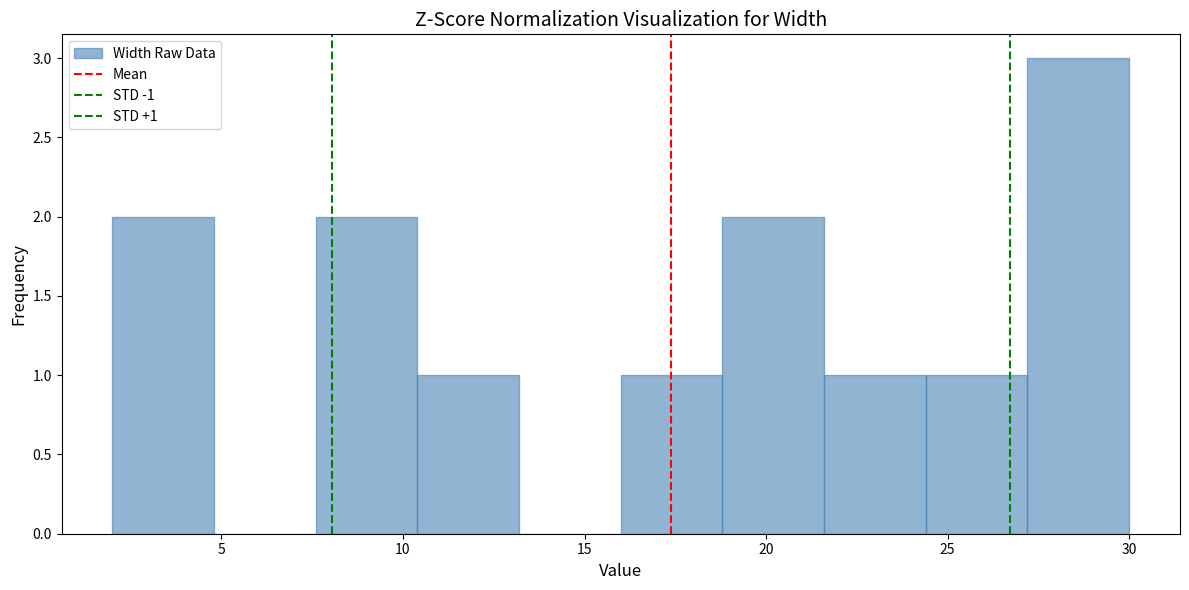

Which range on the x-axis has the tallest bar?

27.2 to 30.0